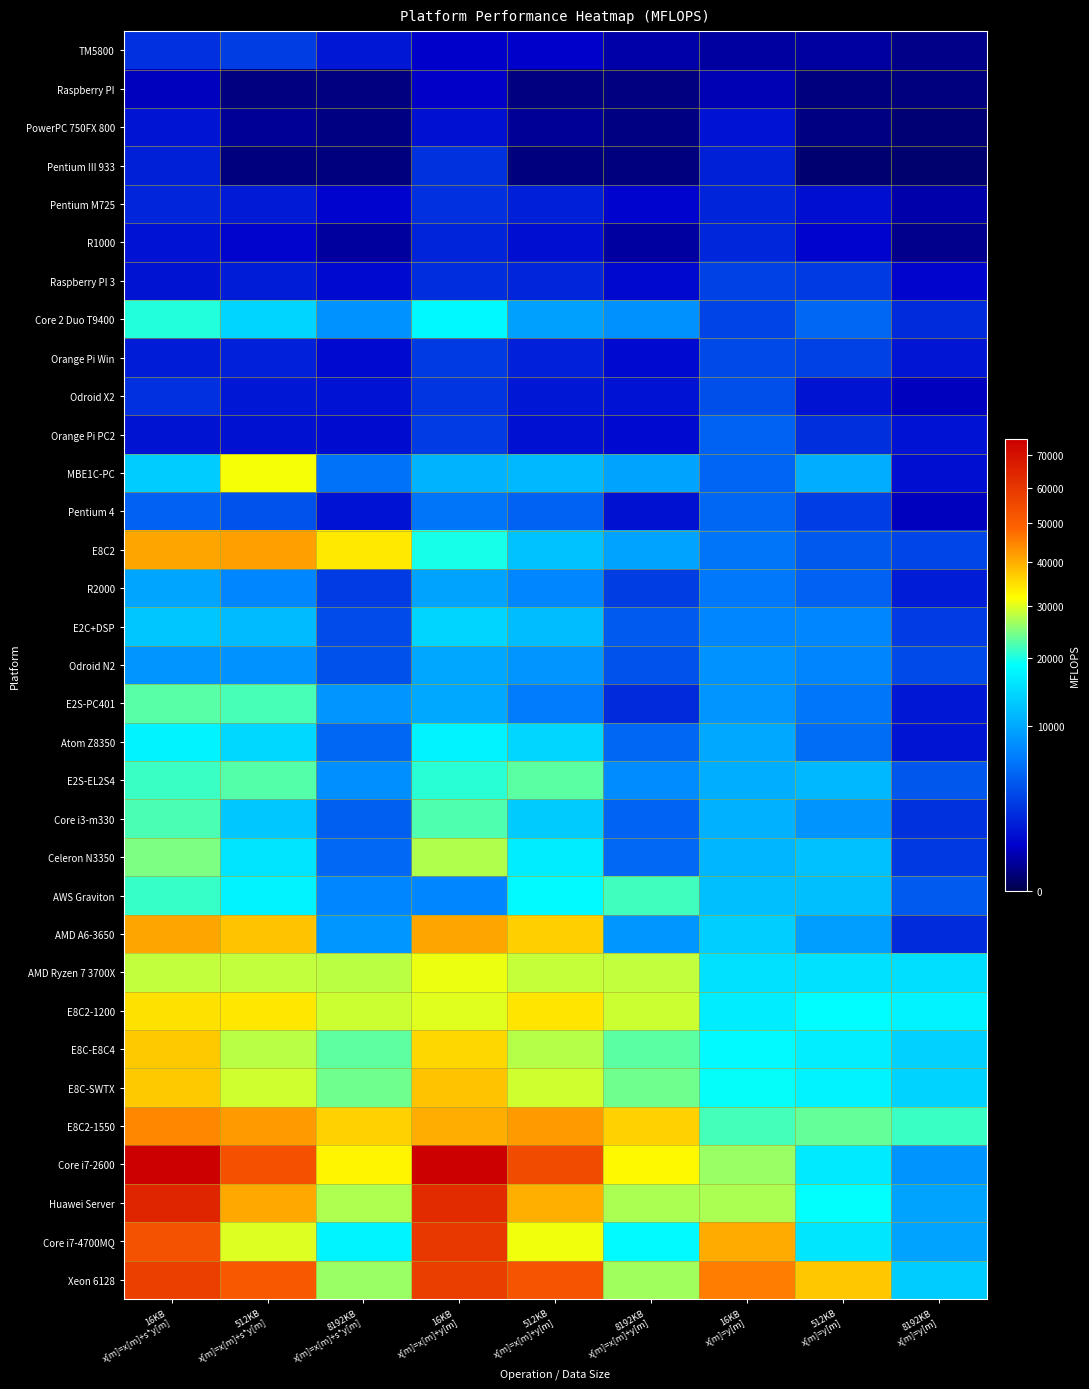

What is the total value across all series at 512KB
x[m]=x[m]+y[m]?

544706